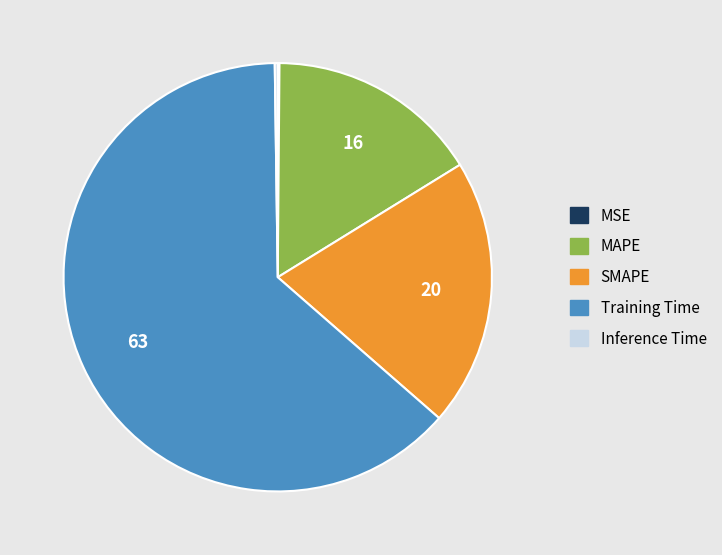

Which slice is the largest?

Training Time